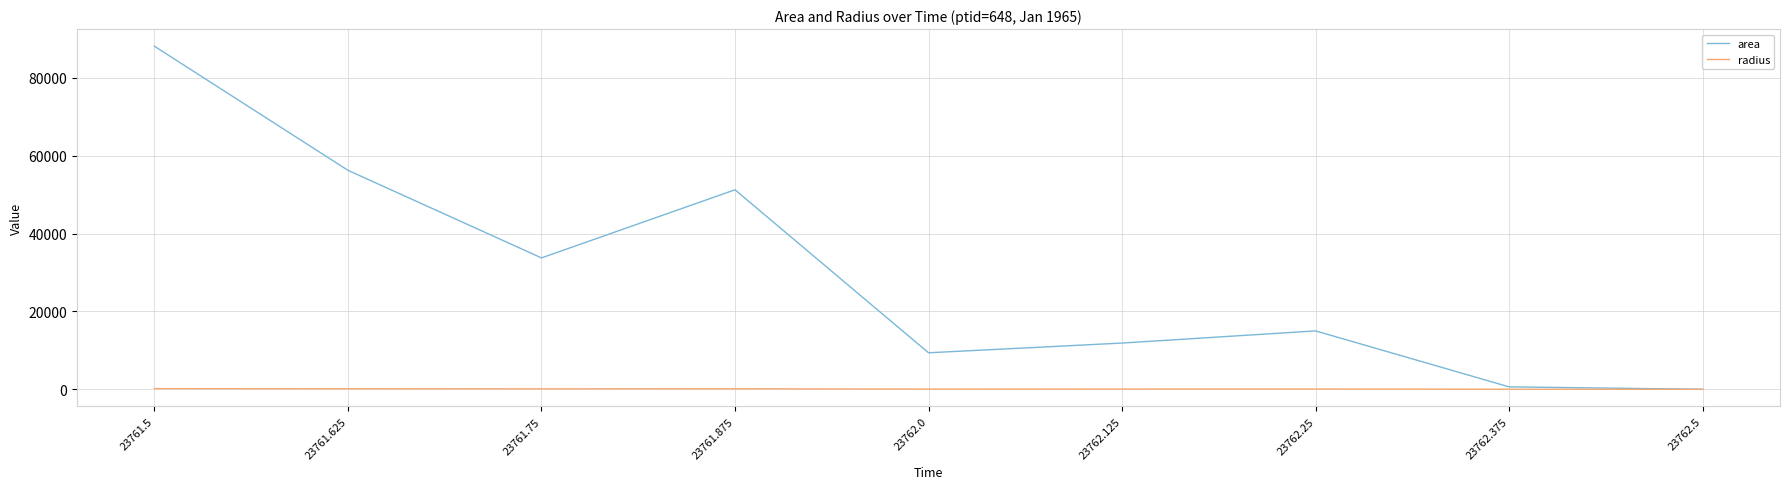

What position from the left is 23762.5?

9